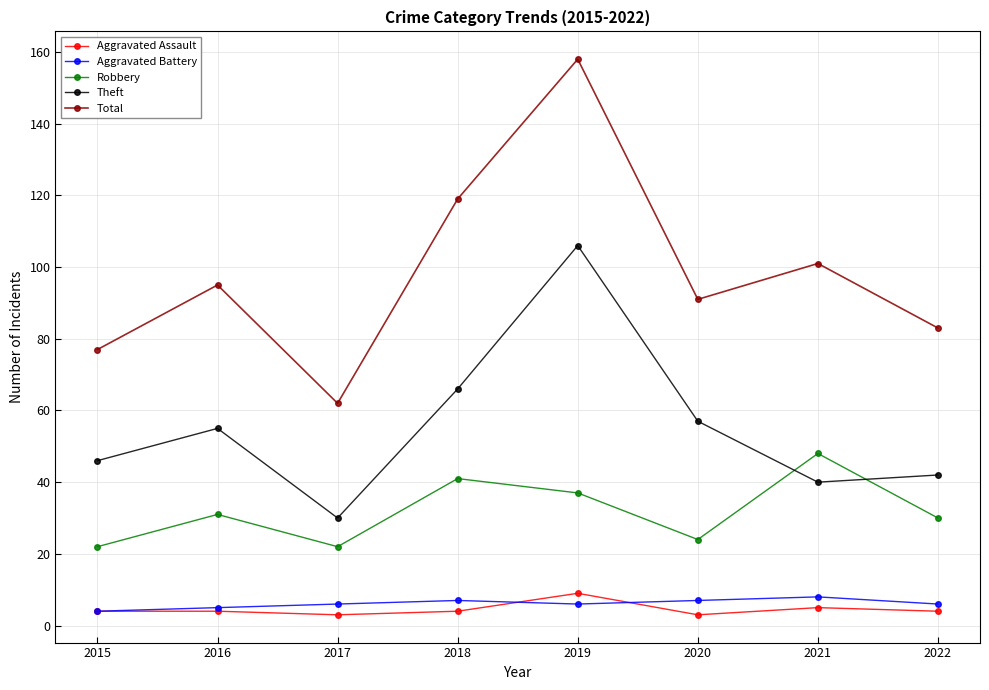

Reading left to right, extract all data points from this chart.

Aggravated Assault: 4	4	3	4	9	3	5	4
Aggravated Battery: 4	5	6	7	6	7	8	6
Robbery: 22	31	22	41	37	24	48	30
Theft: 46	55	30	66	106	57	40	42
Total: 77	95	62	119	158	91	101	83